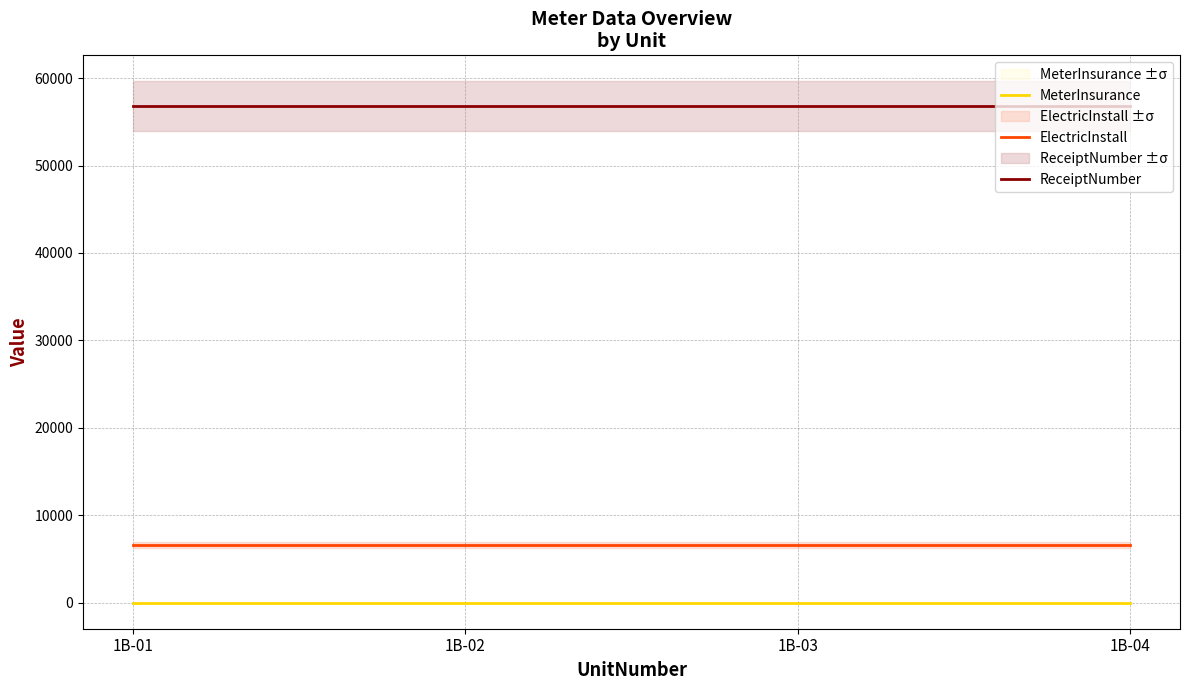

What is the lowest value of the ElectricInstall series?

6570